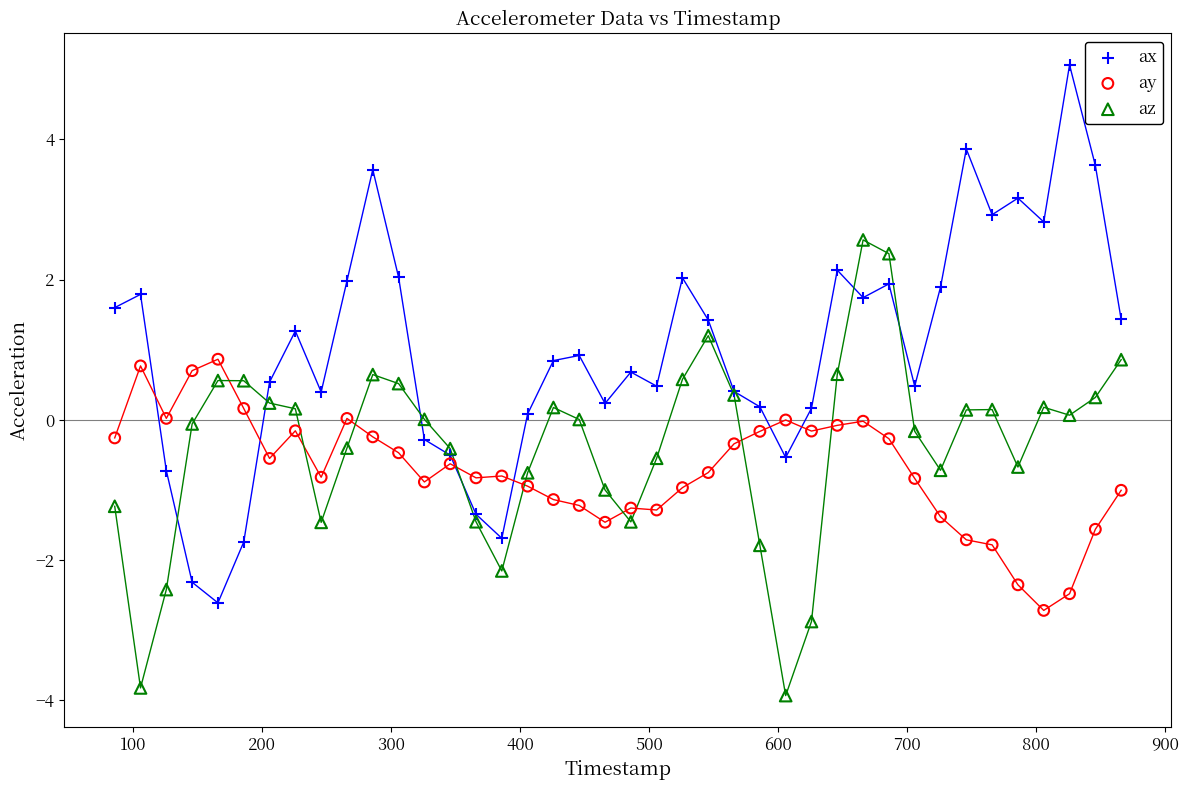

Which series reaches the minimum Y coordinate?

az